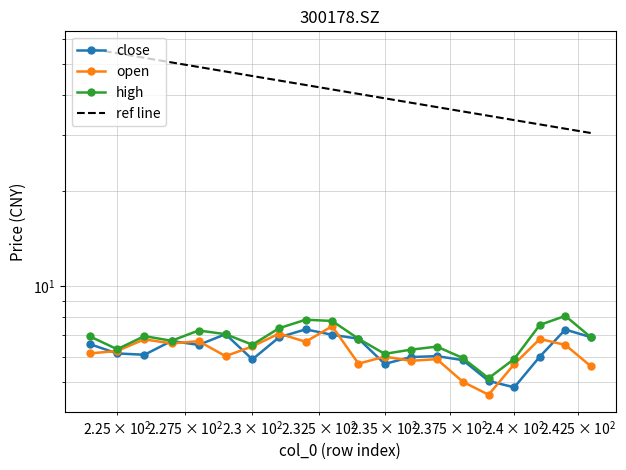

What is the average value of the close series?

6.3